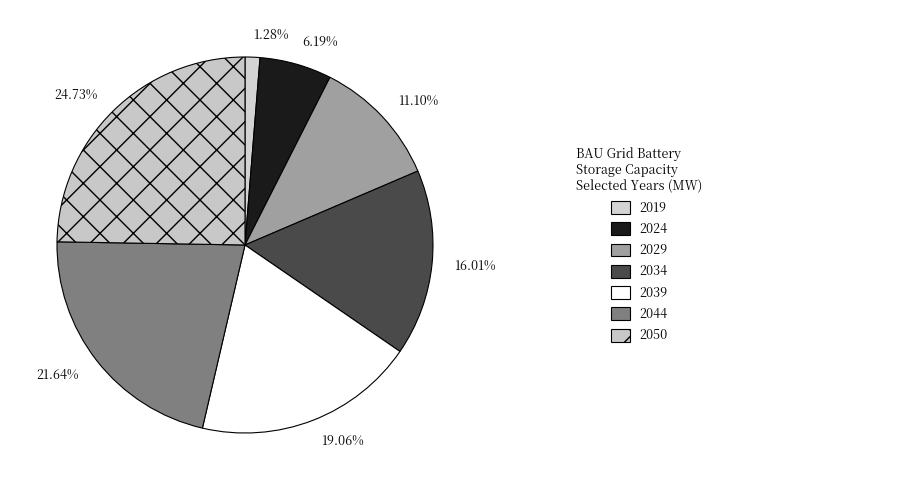

Does any single category account for the majority?

No